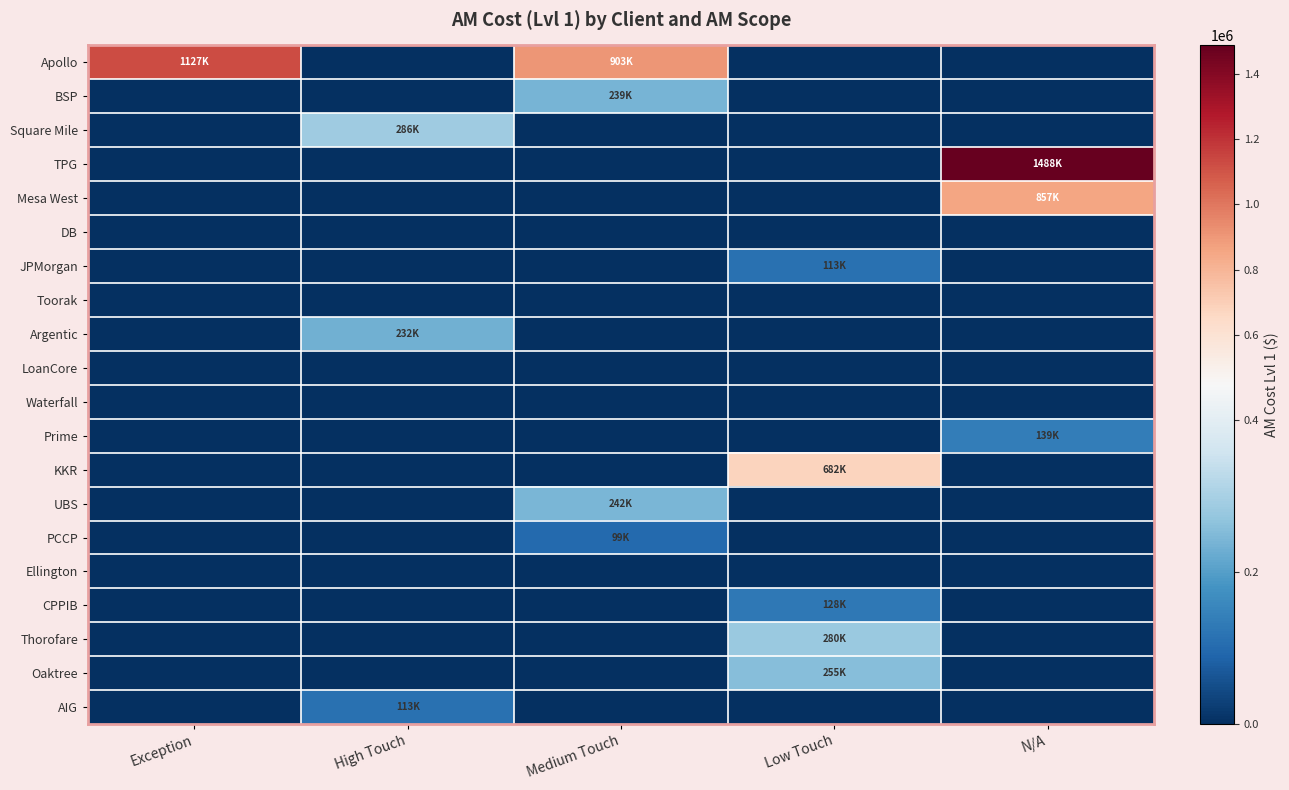

Which series has the largest total across all categories?

Apollo